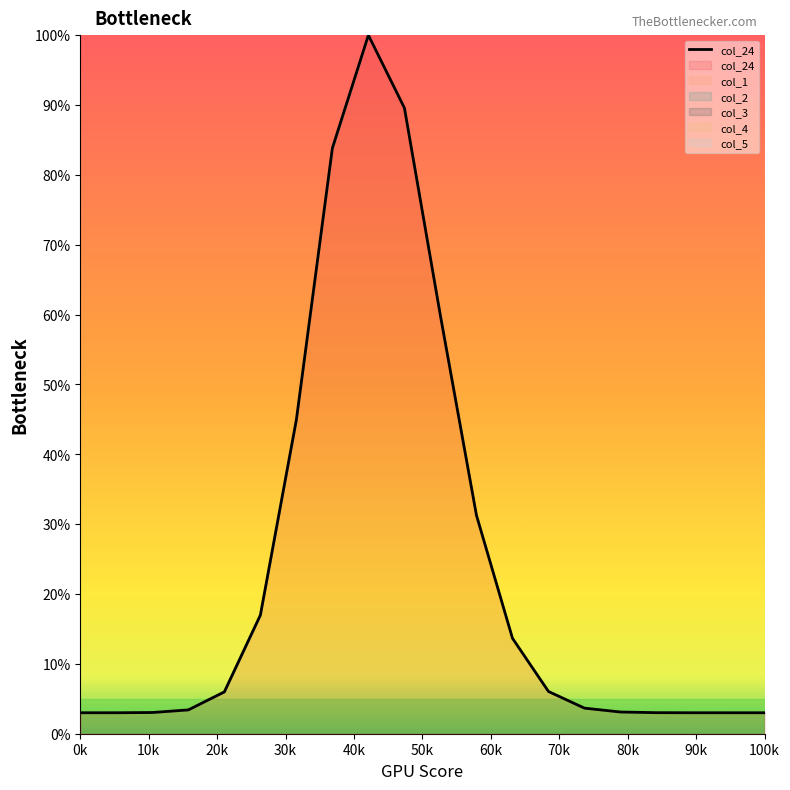

Does the chart display data point markers on the line(s)?

No